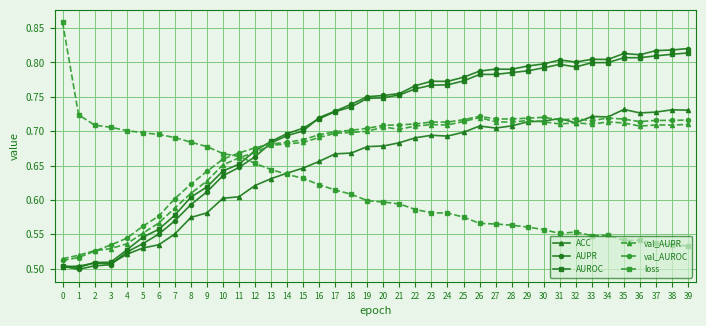

Between 10 and 37, which series saw the biggest shift?

AUPR